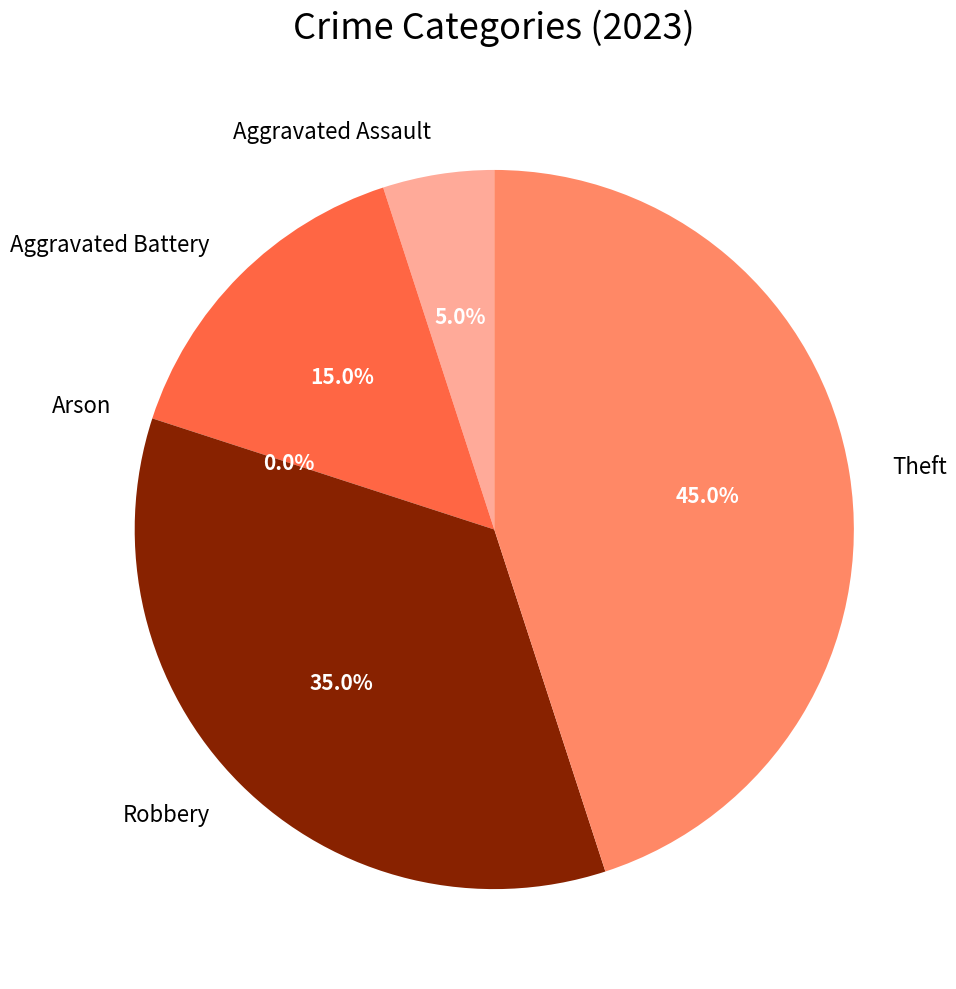

How many segments does this pie chart have?

5